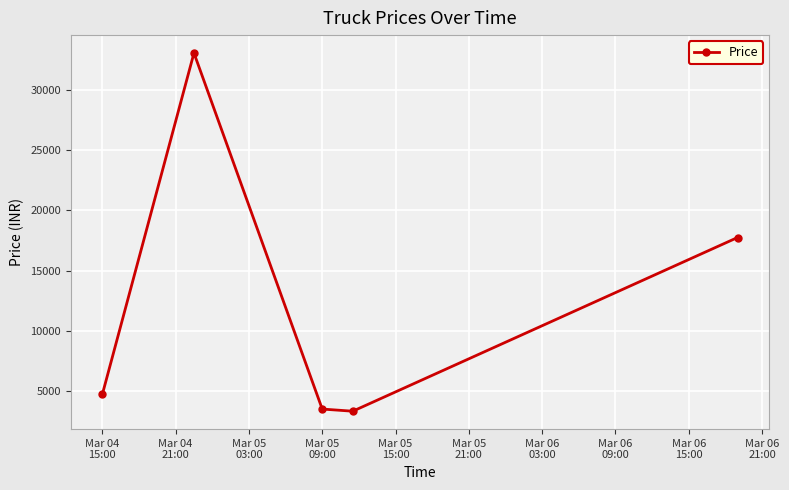

How many categories are shown in the chart?

5